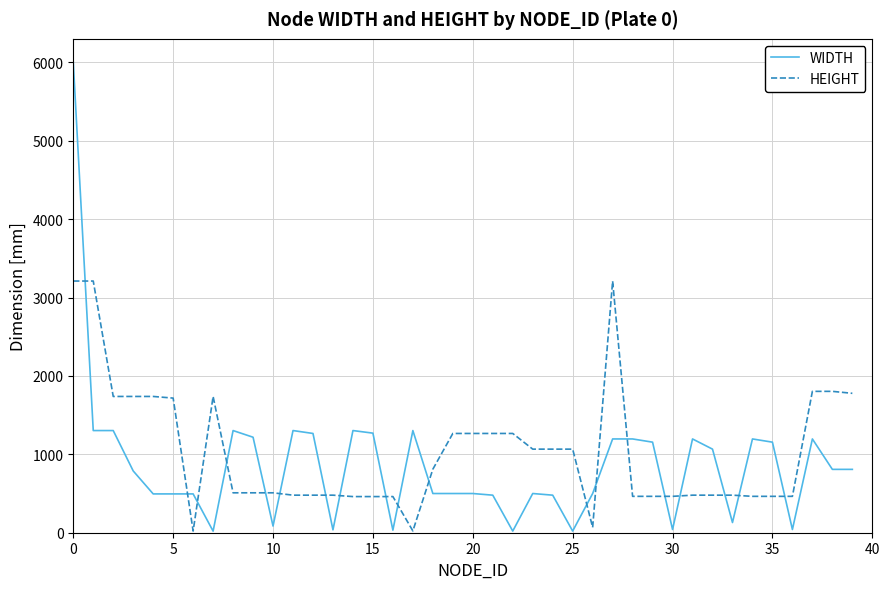

True or false: HEIGHT and WIDTH intersect in this chart.

True